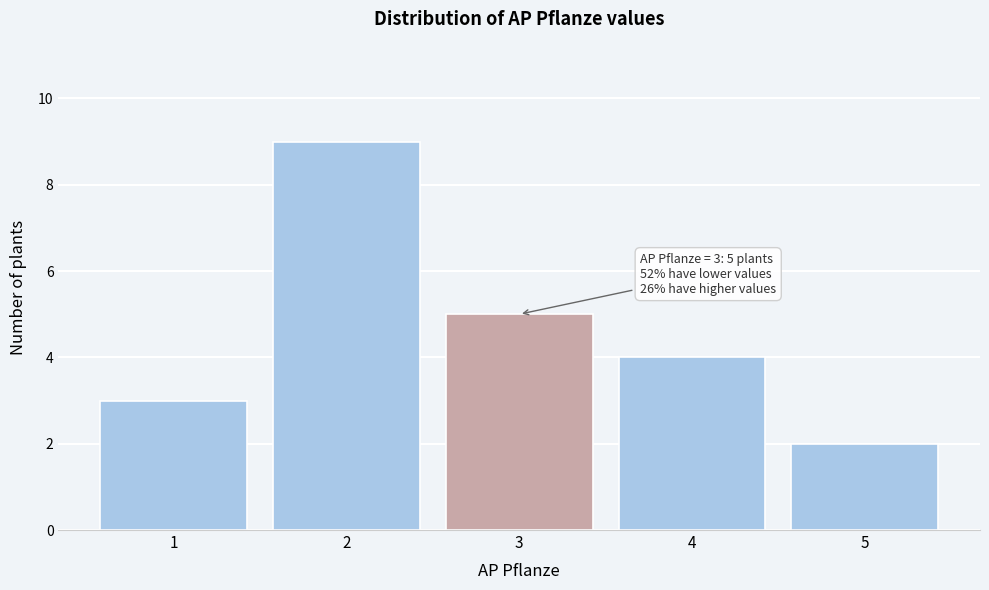

Reading right to left, extract all data points from this chart.

2	4	5	9	3